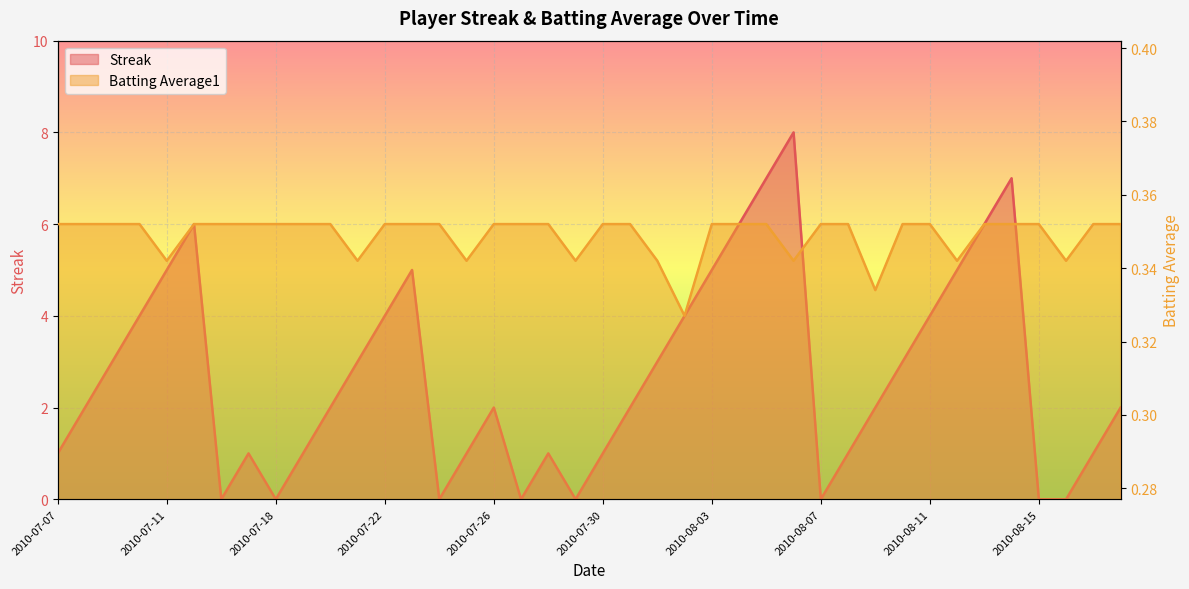

What is the maximum value shown in the chart?

8.0